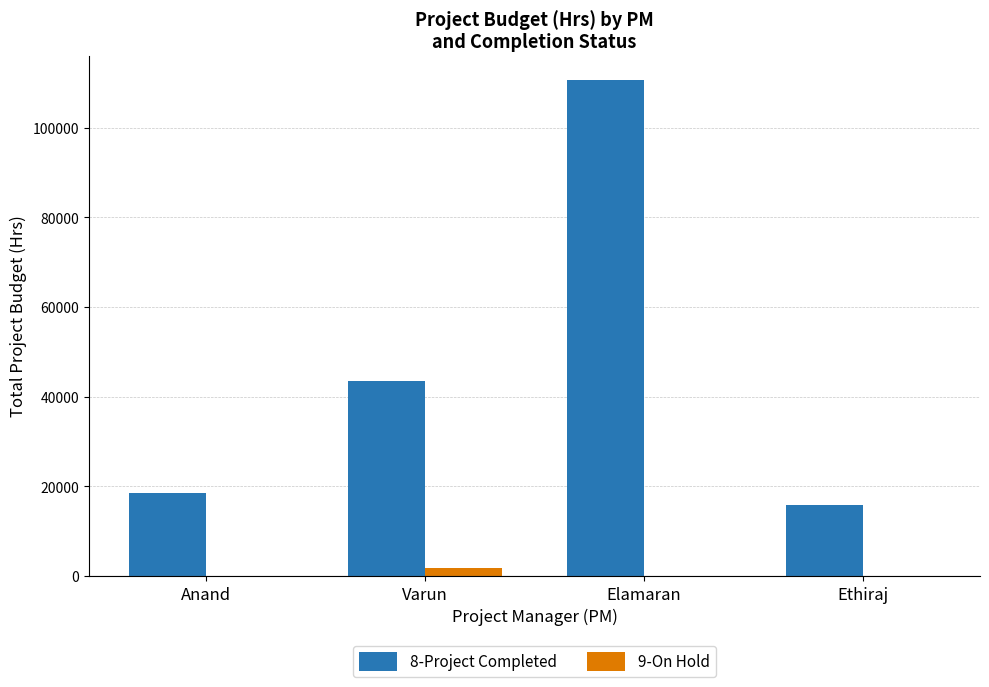

How many data points in 9-On Hold are above 0?

1